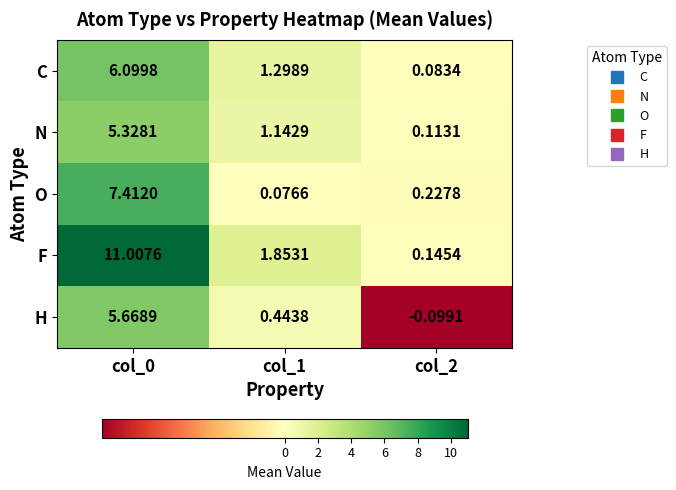

At which category is the sum across all series the highest?

col_0